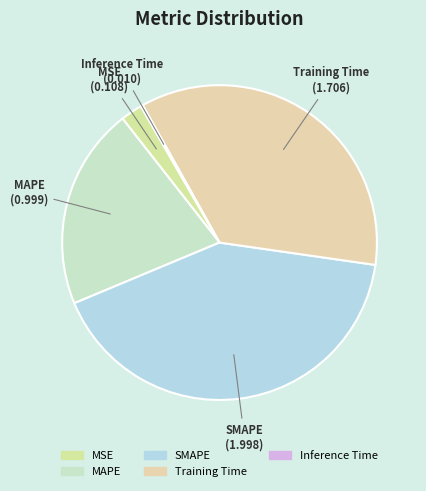

Is it true that MSE is 2% of the pie?

True